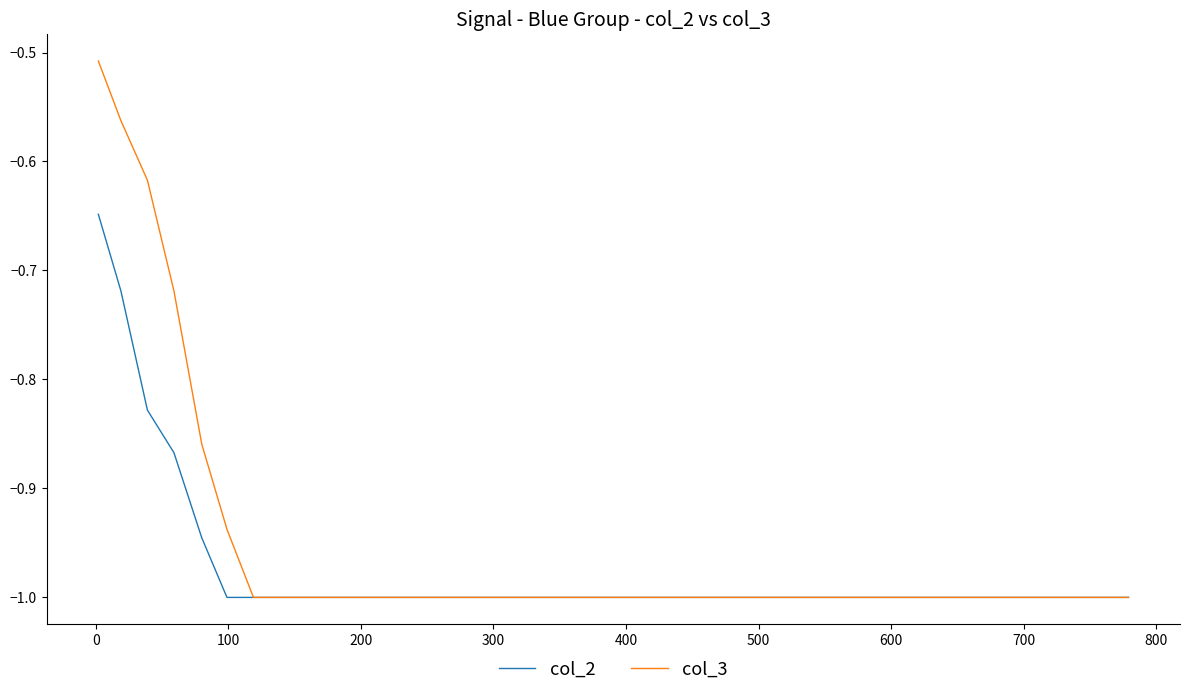

Which series has the widest spread of values?

col_3